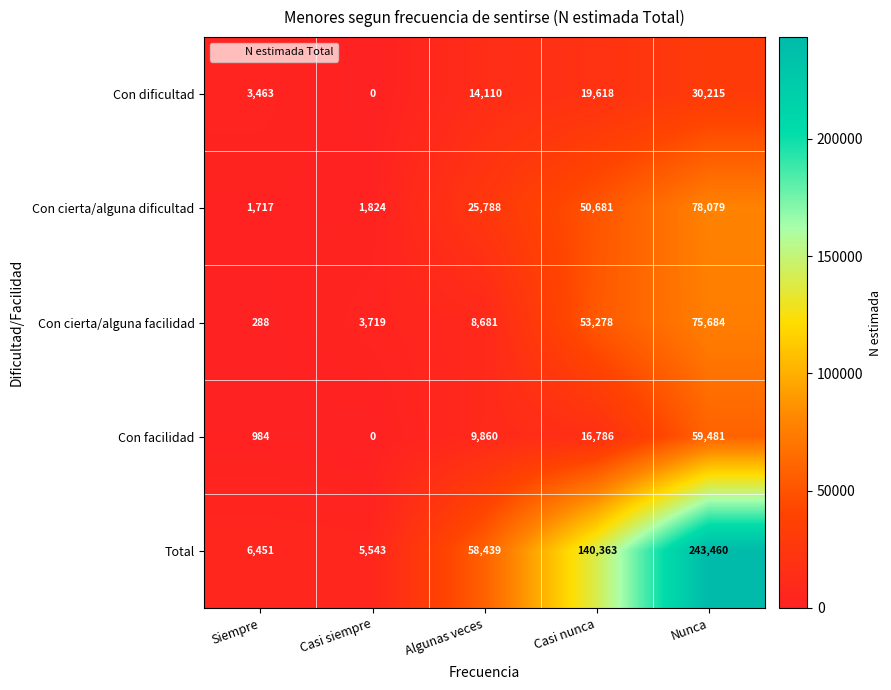

Which series has the largest total across all categories?

Total